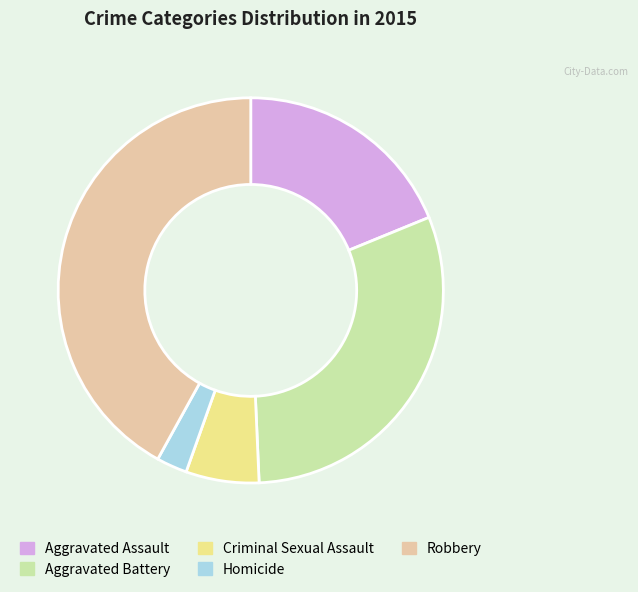

Count the number of slices in the pie.

5